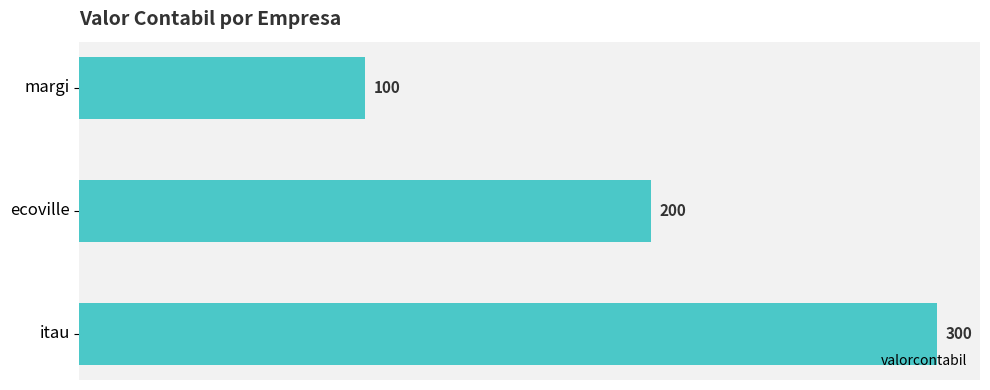

How many categories are shown in the chart?

3